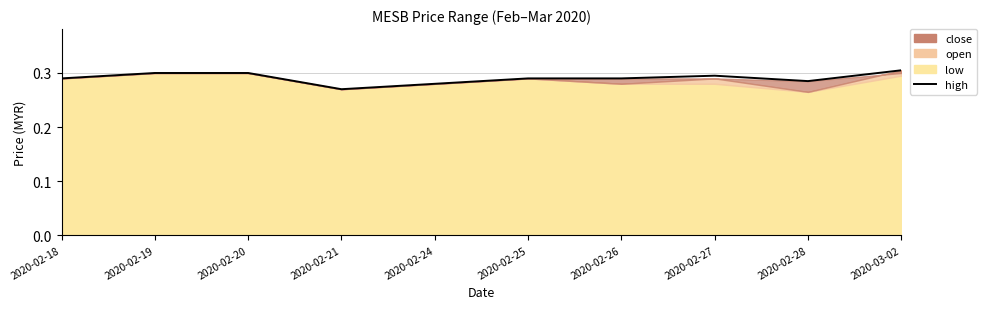

Rank the categories by value from highest to lowest.

2020-03-02, 2020-02-19, 2020-02-20, 2020-02-27, 2020-02-18, 2020-02-25, 2020-02-26, 2020-02-28, 2020-02-24, 2020-02-21